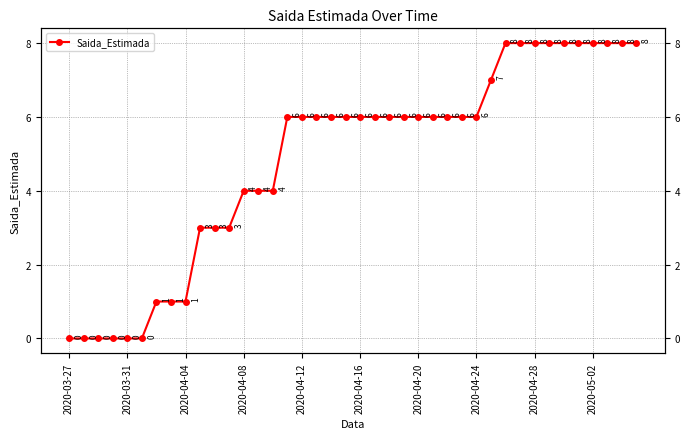

Where does the data first go above 6?

29